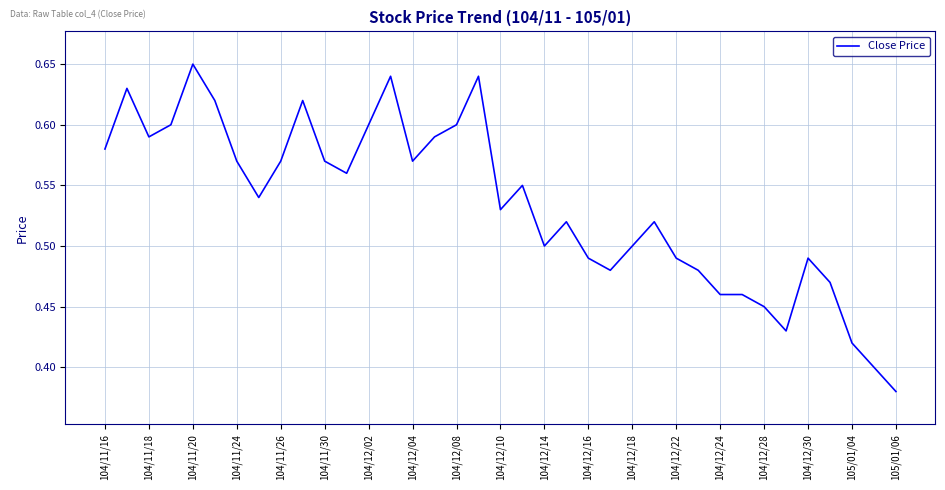

What is the difference between the maximum and minimum values?

0.3